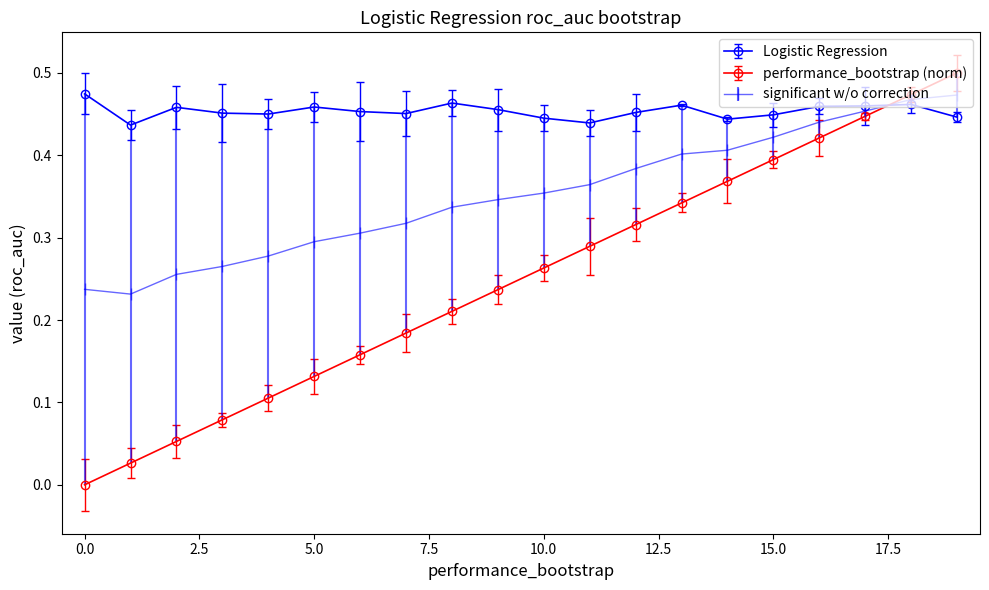

Which series has the largest total across all categories?

Logistic Regression